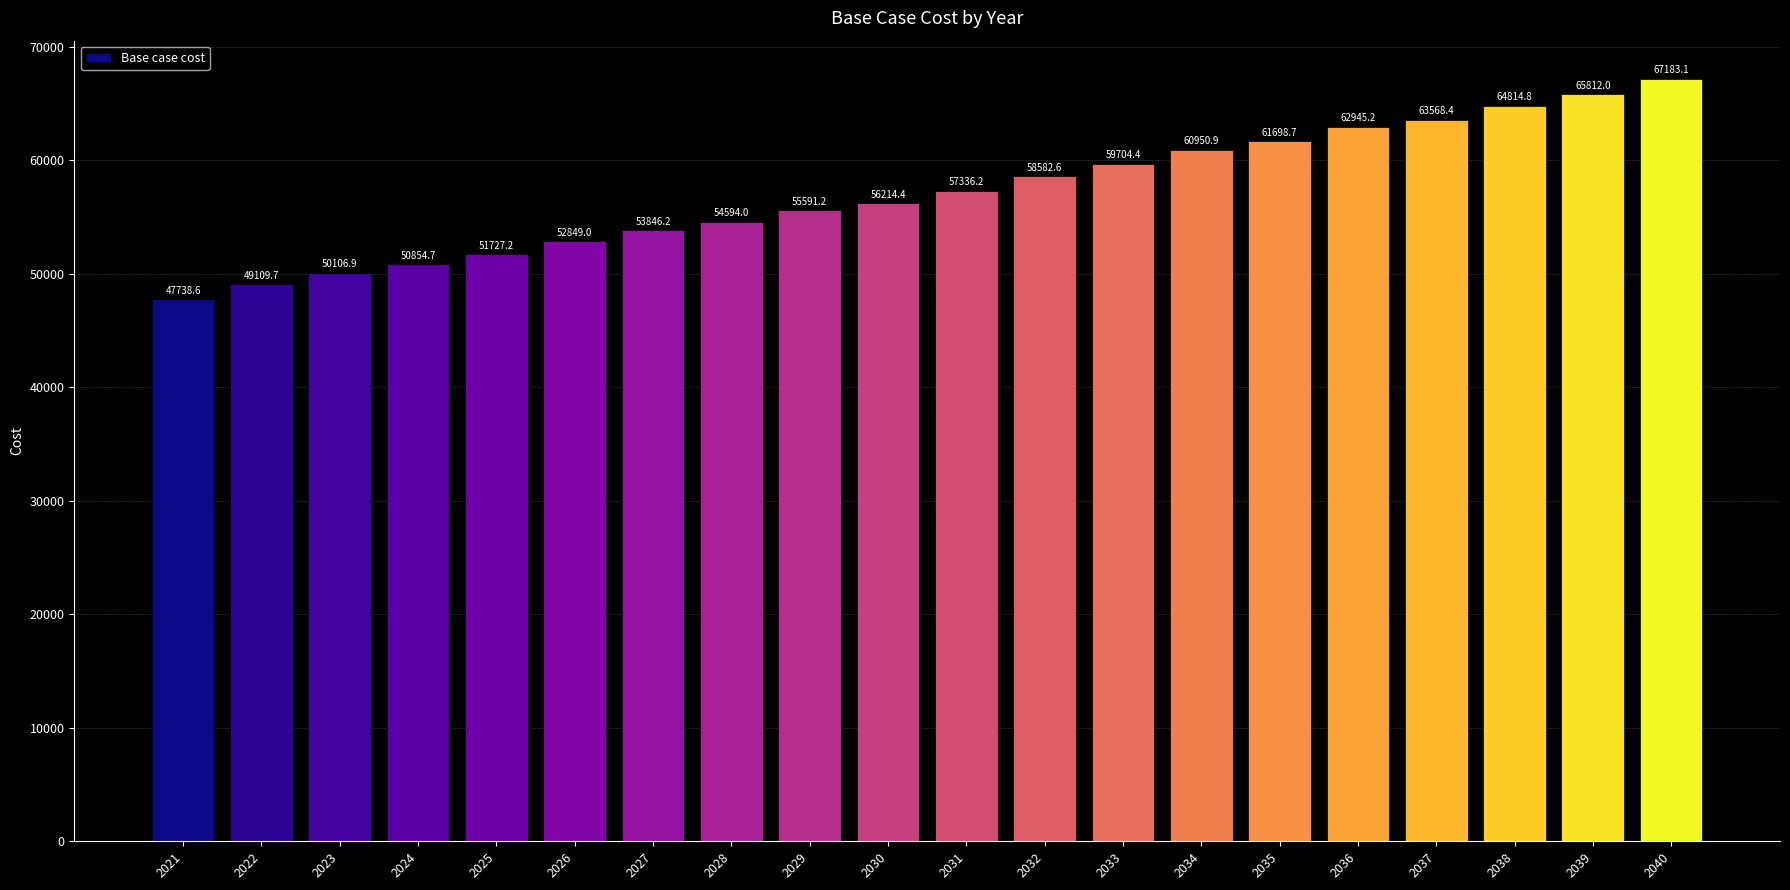

True or false: the data shows 33155.8 at 2040.

False